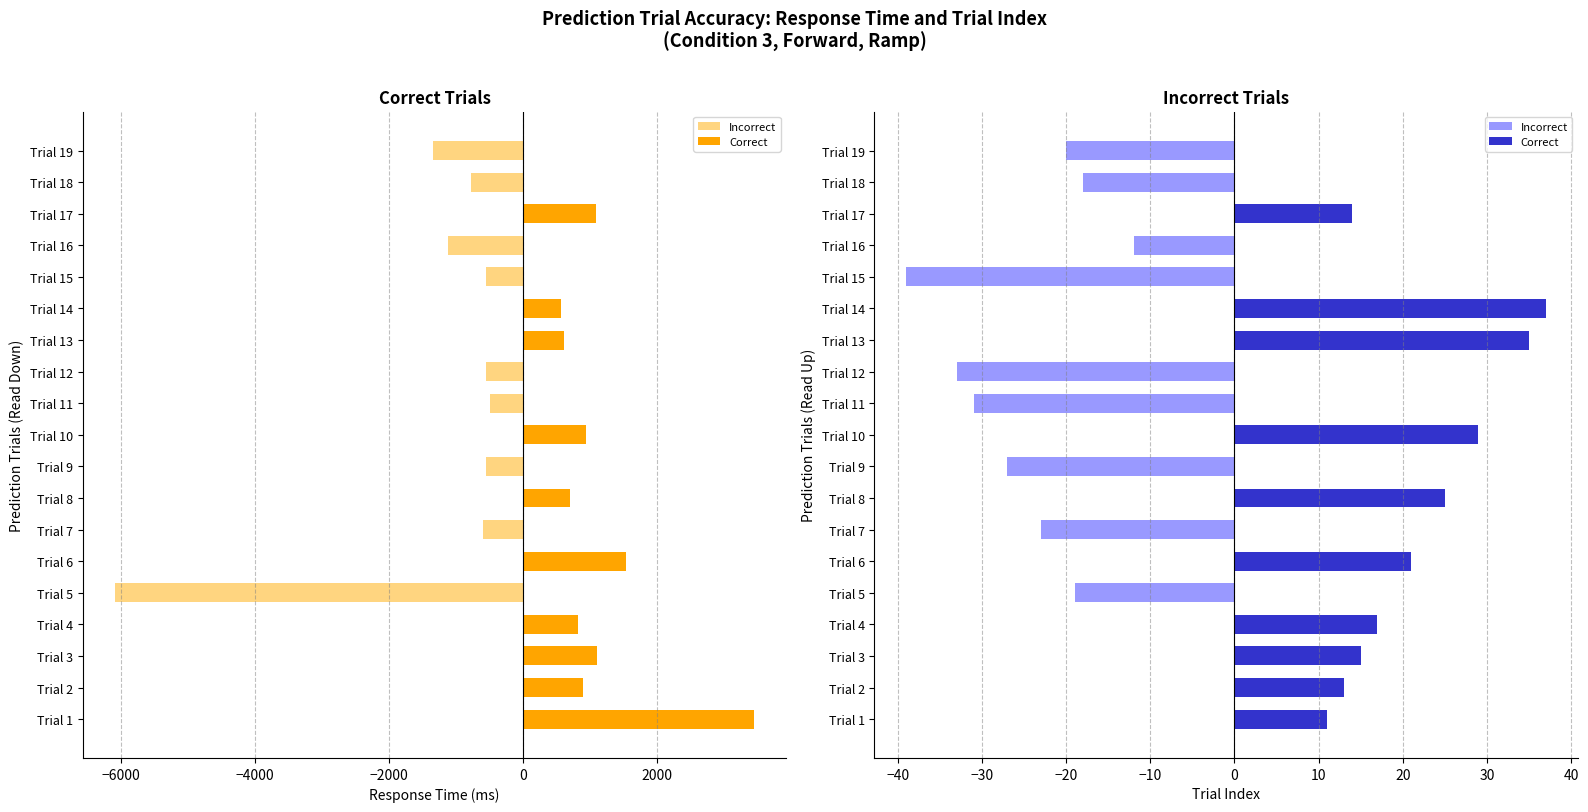

Rank the series by their average value, from highest to lowest.

Correct, Incorrect